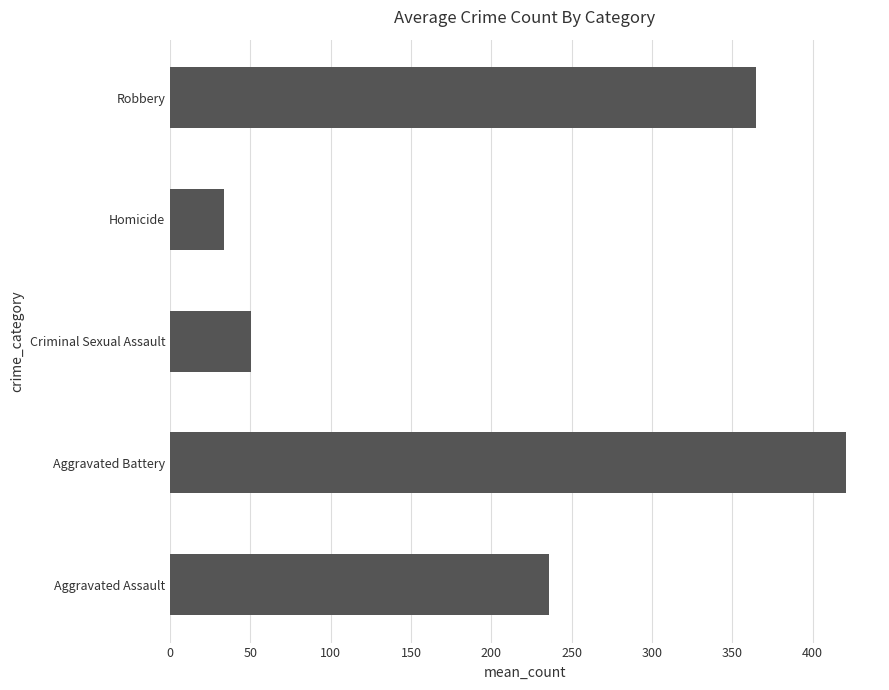

Where is the data nearest to the value 227?

Aggravated Assault